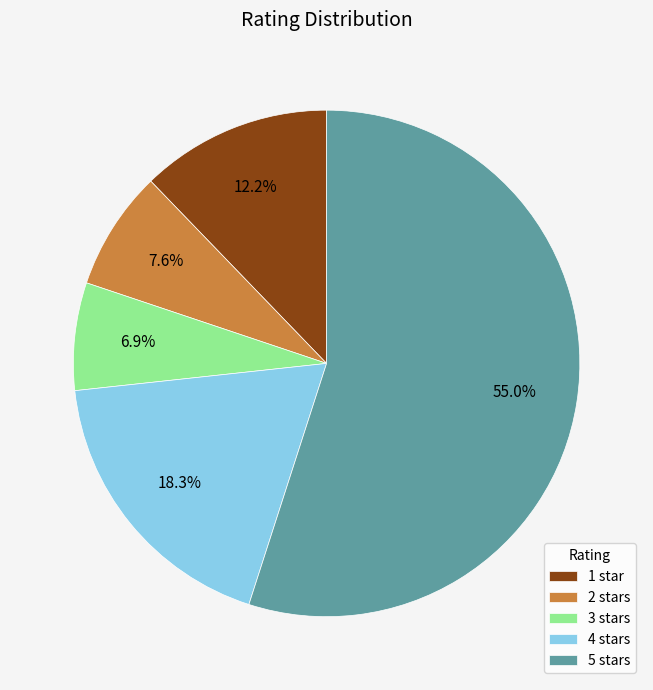

What is the smallest slice in the pie chart?

3 stars